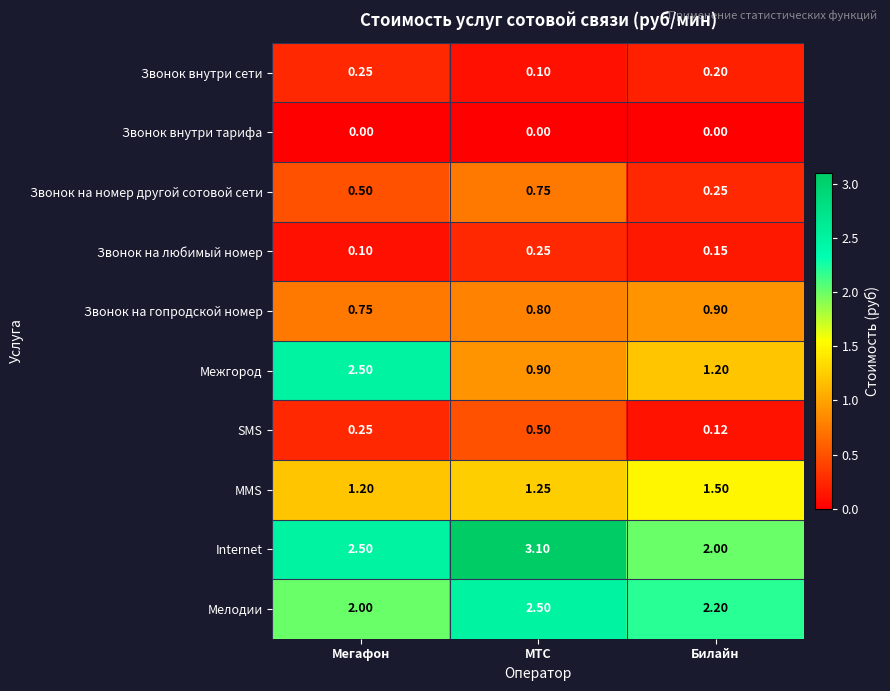

List the labels in order of Звонок на гопродской номер value, largest first.

Билайн, МТС, Мегафон